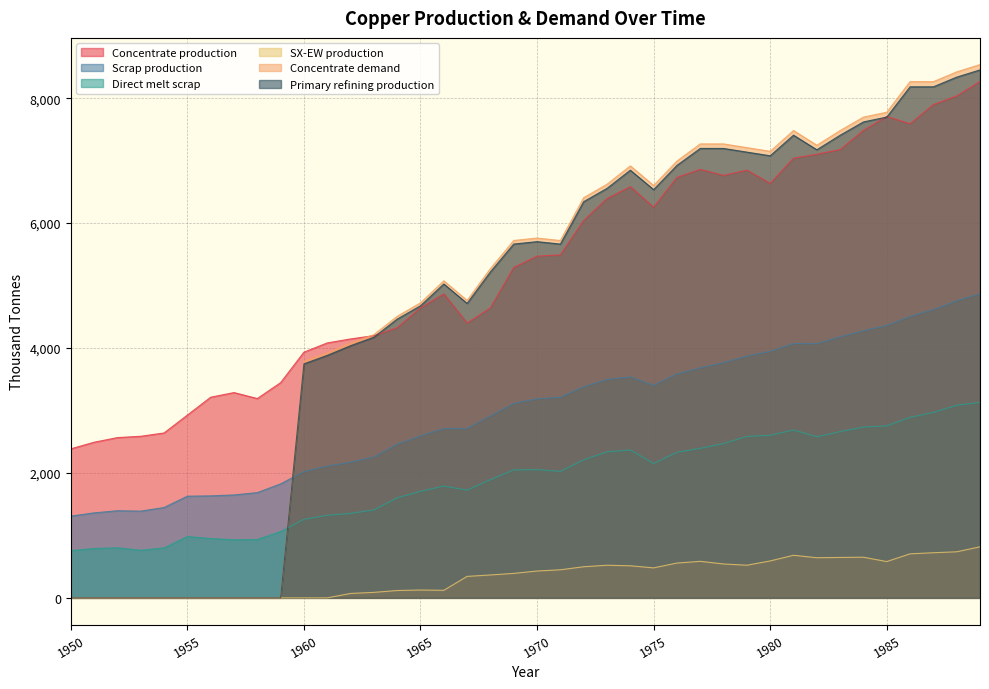

Which series ends up on top after the final intersection of Concentrate production and Concentrate demand?

Concentrate demand